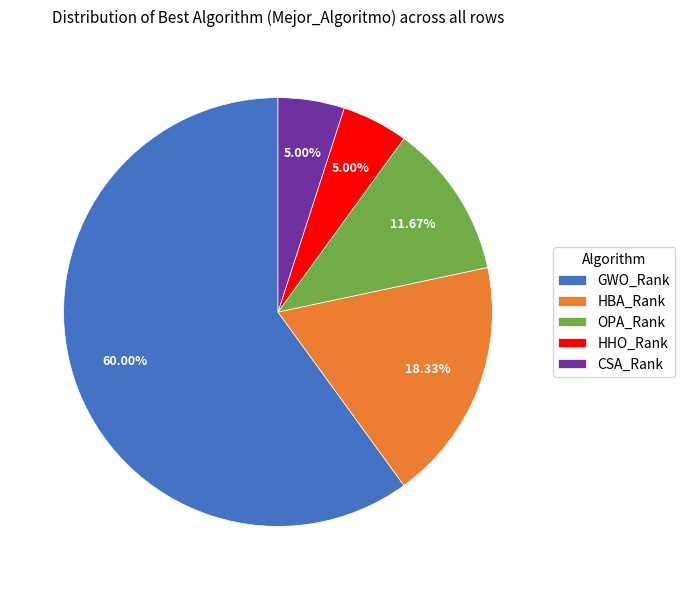

Does GWO_Rank represent more than half of the total?

Yes